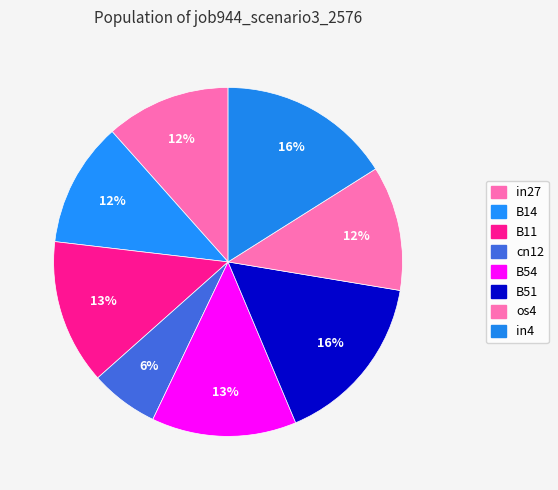

To the nearest percent, what percentage of the pie is B51?

16%